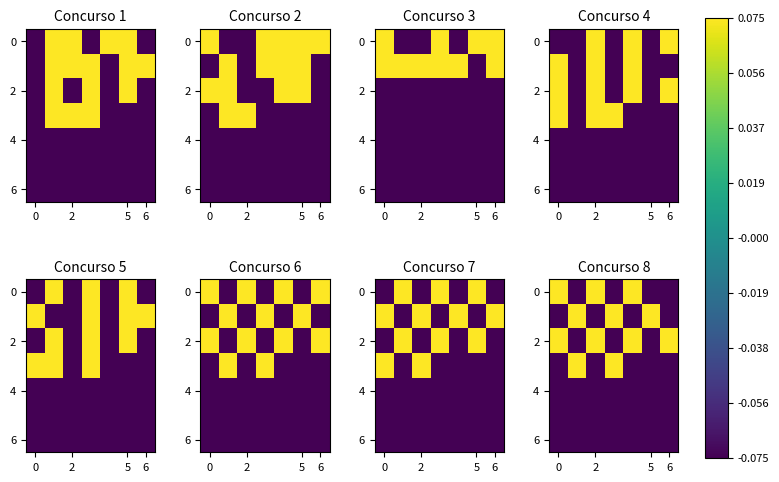

Is it true that 6 equals -0.0 at 5?

False